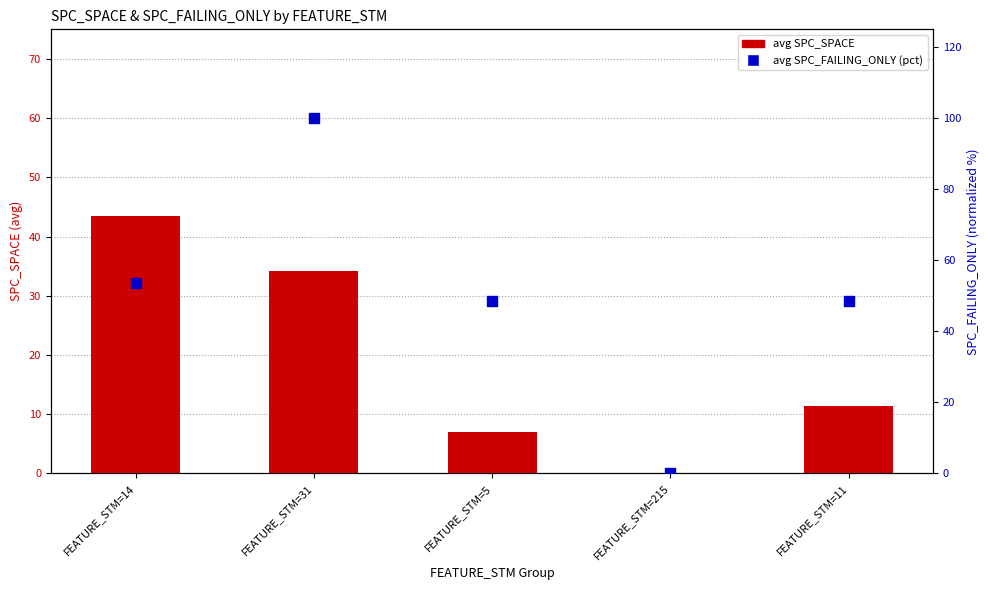

Which series reaches the maximum Y coordinate?

avg SPC_FAILING_ONLY (pct)